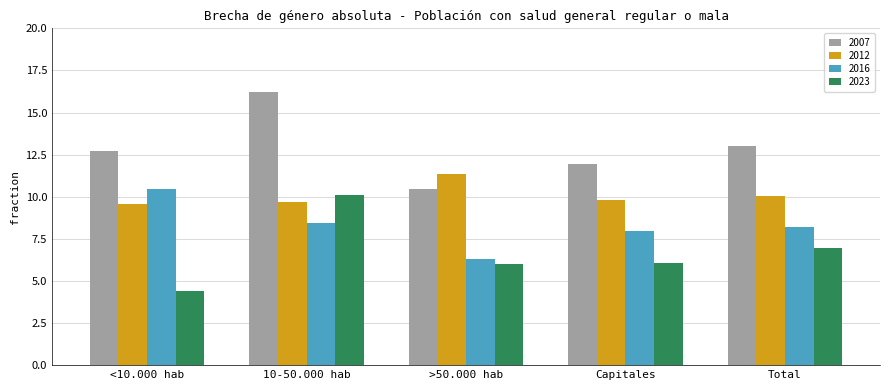

List the series in order of their overall mean, lowest first.

2023, 2016, 2012, 2007